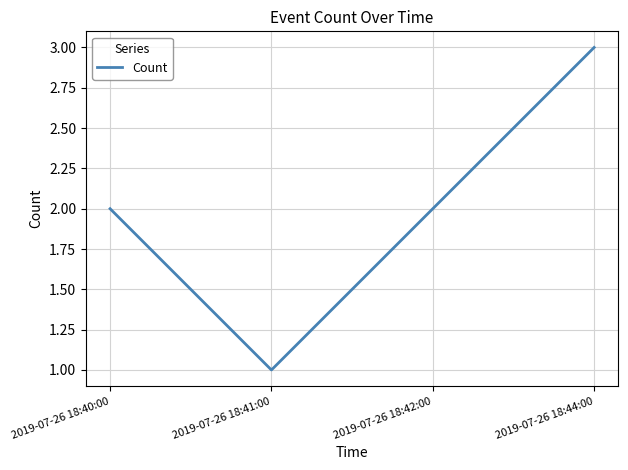

At which category does the chart reach its peak across all series?

2019-07-26 18:44:00